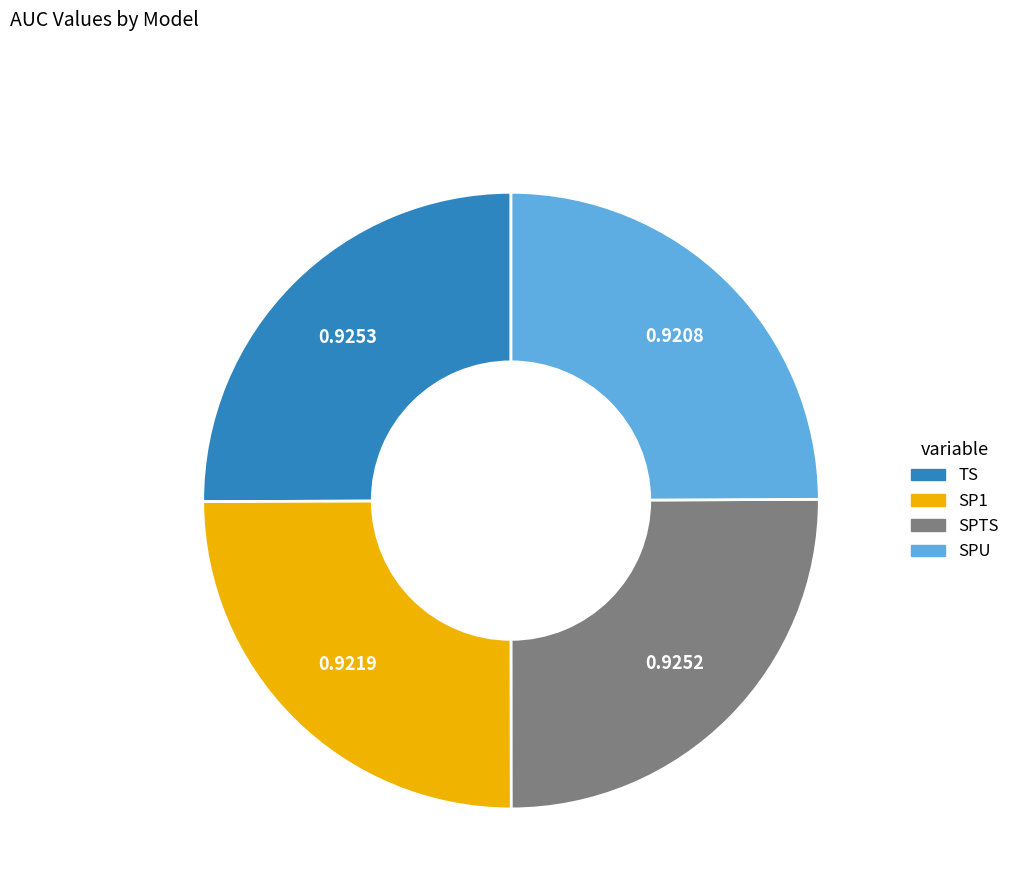

The SPU slice represents 25% of the pie. True or false?

True